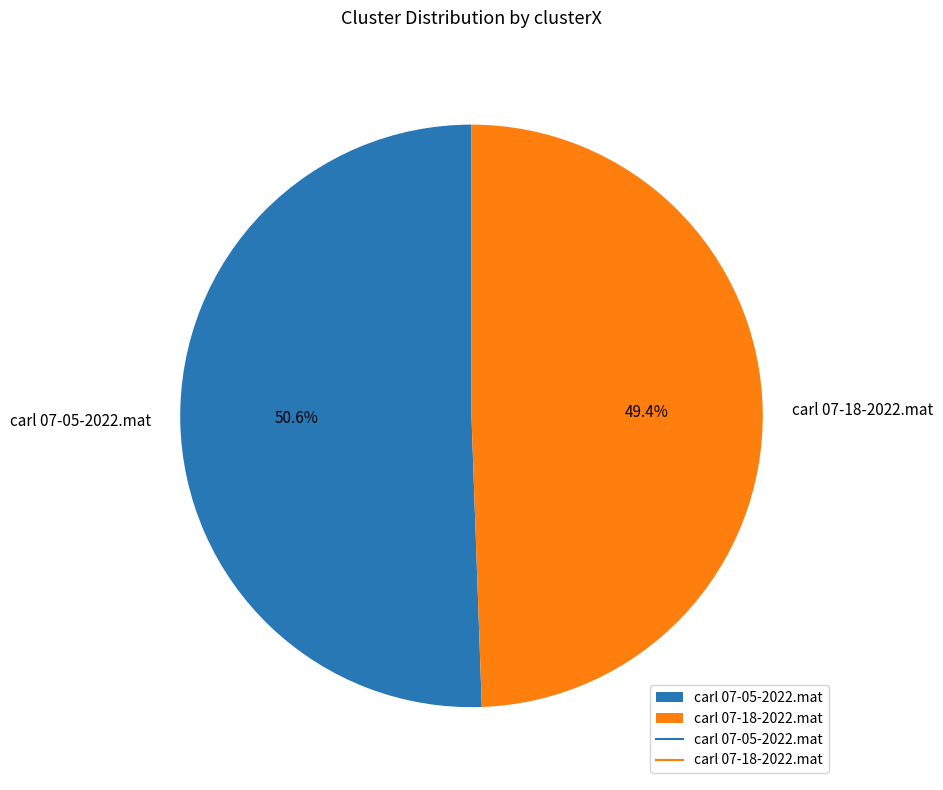

Count the number of slices in the pie.

2